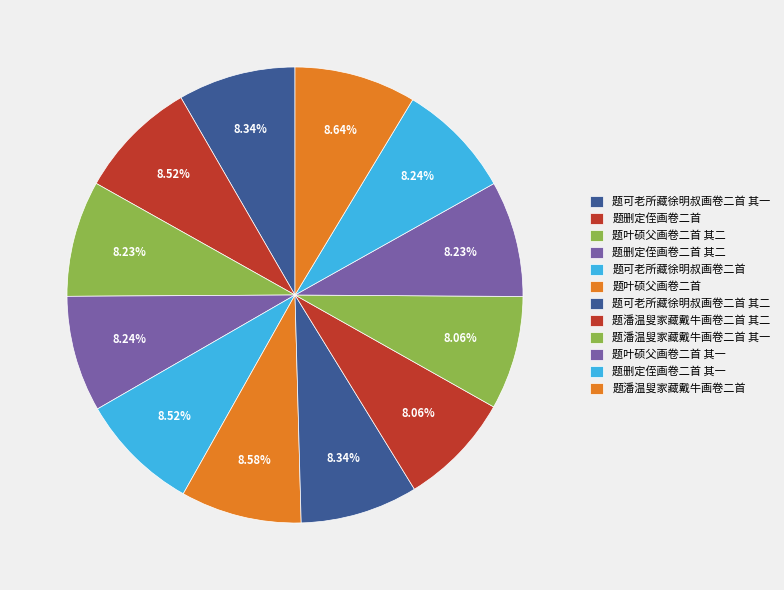

To the nearest percent, what is the average slice percentage?

8%